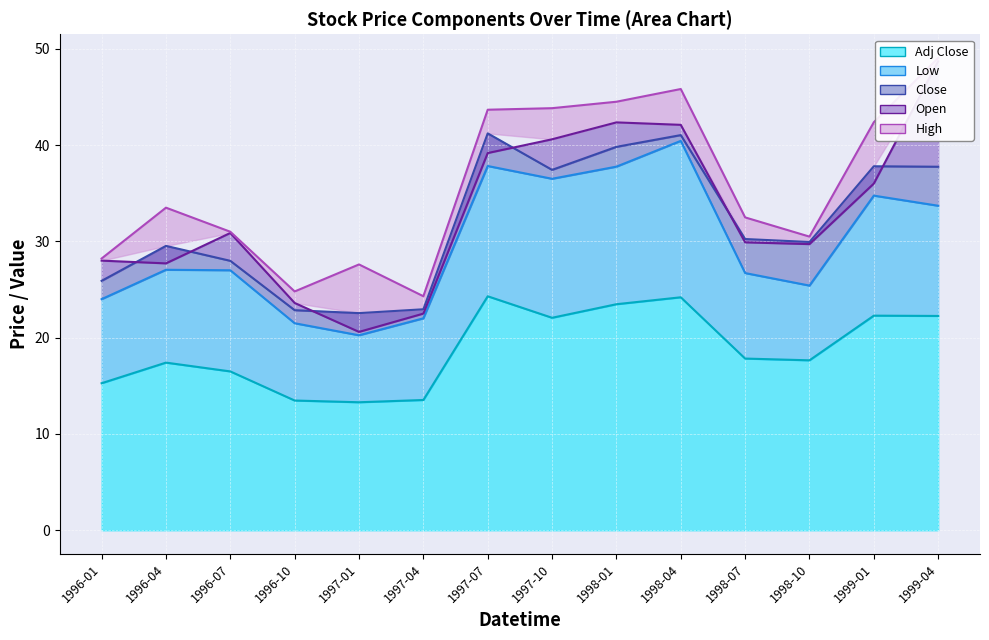

True or false: Close and Adj Close intersect in this chart.

False